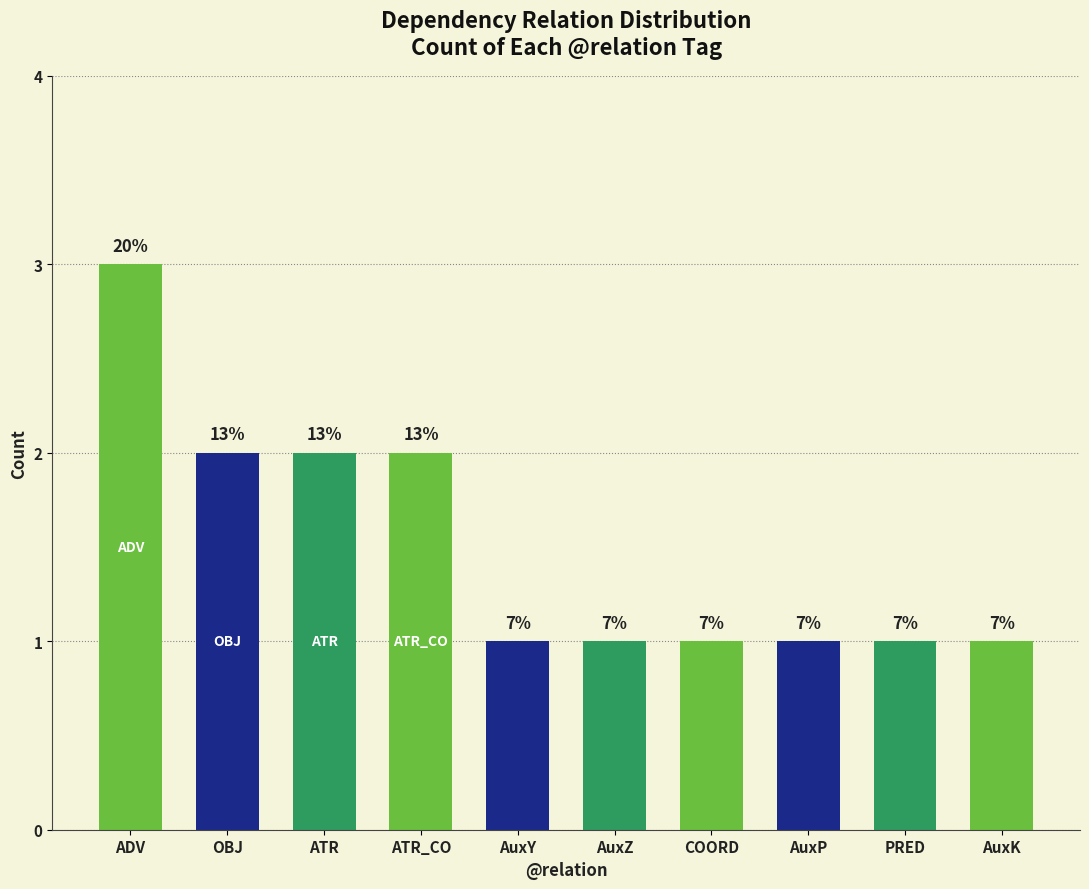

What is the label of the 4th bar from the left?

ATR_CO